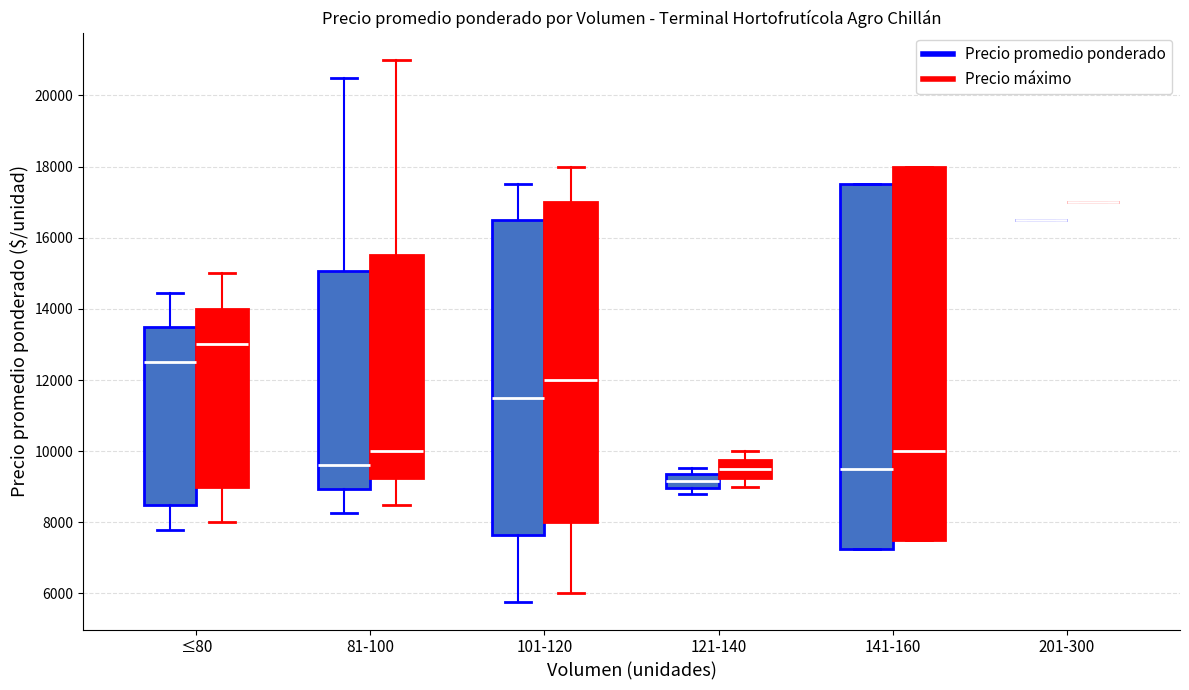

Reading left to right, transcribe this box plot: for each box, give where its median line is, the range the box spans, and where its two whiskers end, as read against the y-axis. The values are not printed on the chart, so give them approximately, as read against the axis.

≤80 (Precio promedio ponderado): median 12600, box 8600 to 13600, whiskers 7800 to 14400
≤80 (Precio máximo): median 13000, box 9000 to 14000, whiskers 8000 to 15000
81-100 (Precio promedio ponderado): median 9600, box 9000 to 15000, whiskers 8200 to 20600
81-100 (Precio máximo): median 10000, box 9200 to 15600, whiskers 8600 to 21000
101-120 (Precio promedio ponderado): median 11600, box 7600 to 16600, whiskers 5800 to 17600
101-120 (Precio máximo): median 12000, box 8000 to 17000, whiskers 6000 to 18000
121-140 (Precio promedio ponderado): median 9200, box 9000 to 9400, whiskers 8800 to 9600
121-140 (Precio máximo): median 9600, box 9200 to 9800, whiskers 9000 to 10000
141-160 (Precio promedio ponderado): median 9600, box 7200 to 17600, whiskers 7200 to 17600
141-160 (Precio máximo): median 10000, box 7600 to 18000, whiskers 7600 to 18000
201-300 (Precio promedio ponderado): box collapsed to a line at 16600, whiskers 16600 to 16600
201-300 (Precio máximo): box collapsed to a line at 17000, whiskers 17000 to 17000